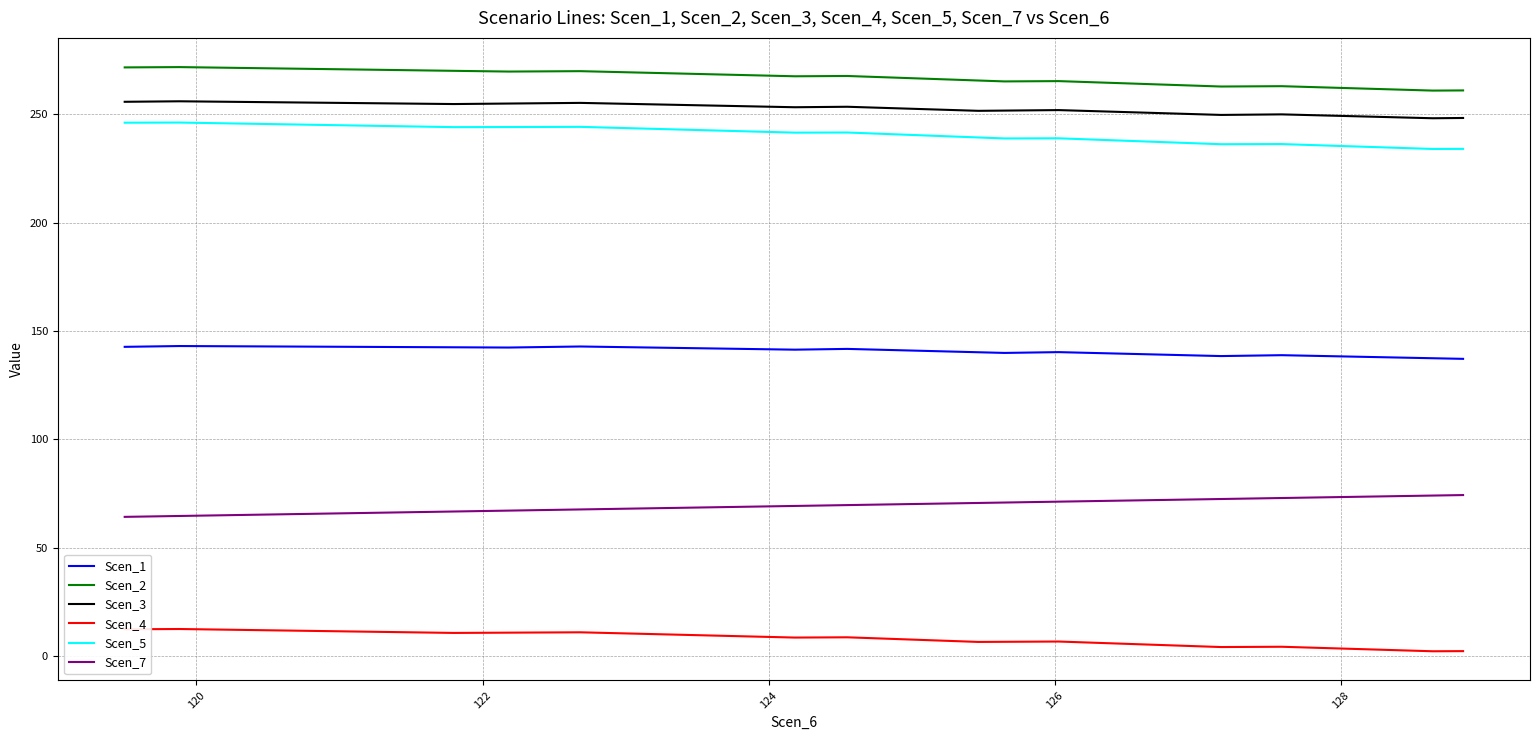

What is the average value of the Scen_1 series?

140.7